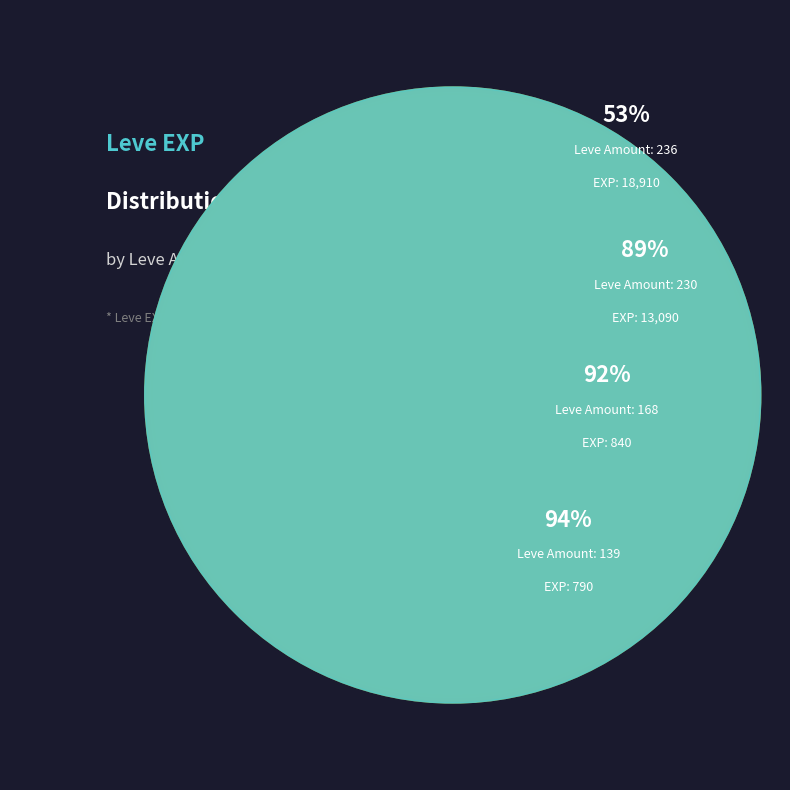

How many segments does this pie chart have?

10